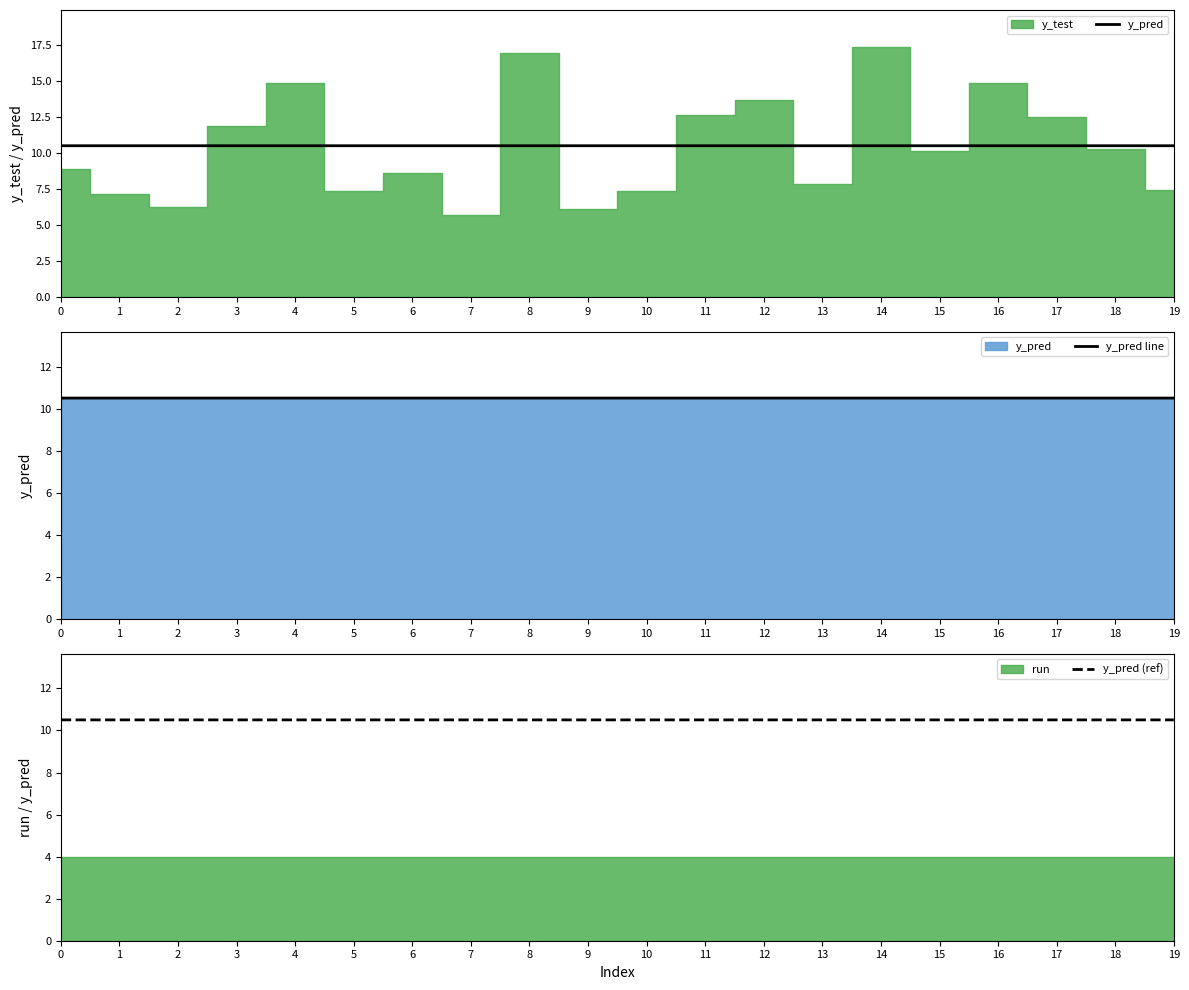

What is the lowest value of the y_pred line series?

10.5